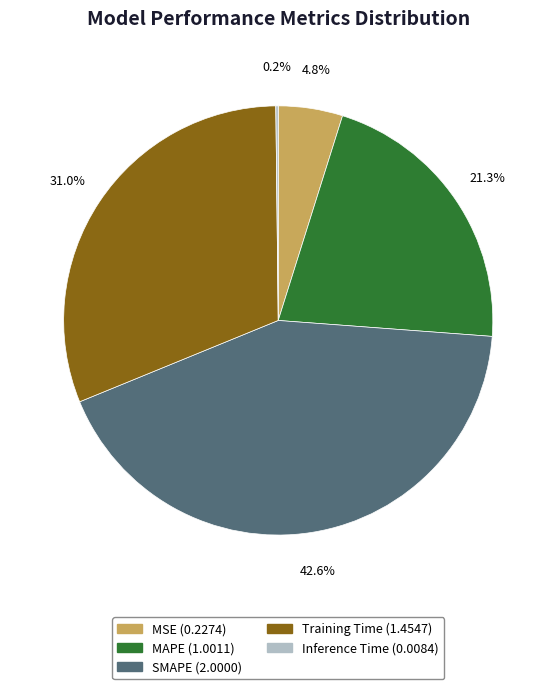

Approximately how many times larger is the value at MAPE compared to SMAPE?

0.5